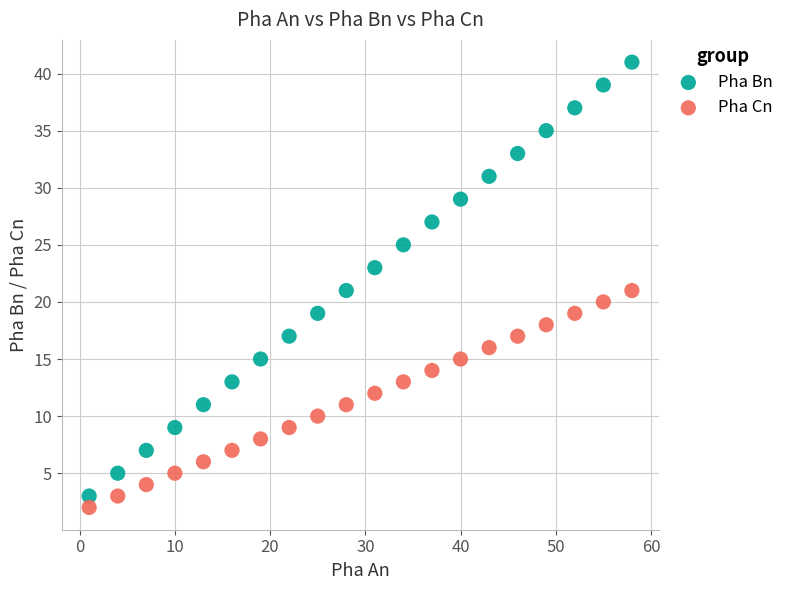

What are all the series names shown in the legend?

Pha Bn, Pha Cn